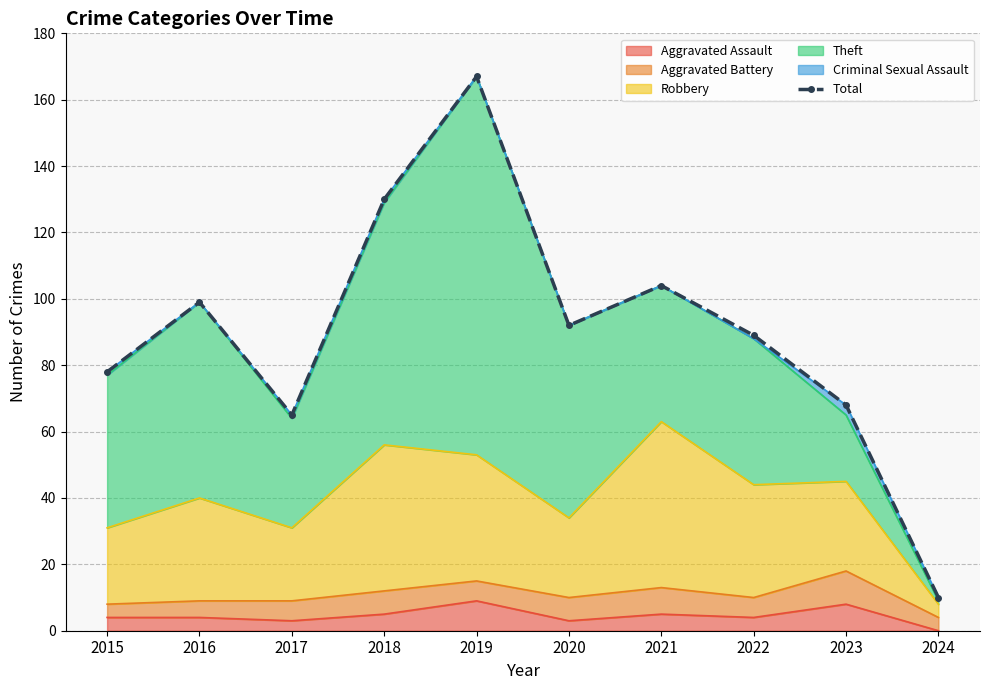

Is it true that the value at 2017 is 44?

False